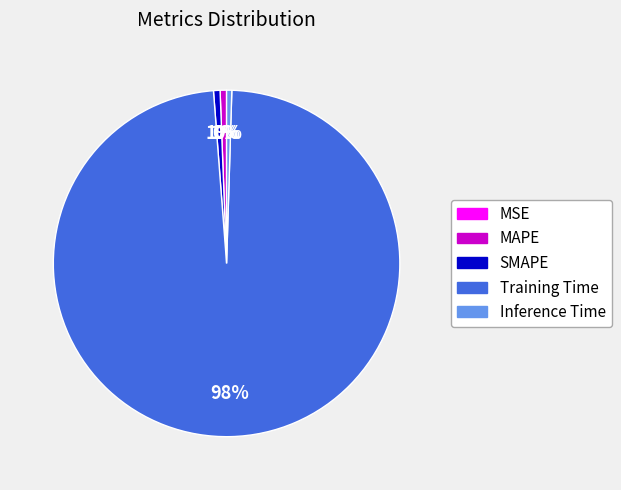

Which slice is the largest?

Training Time